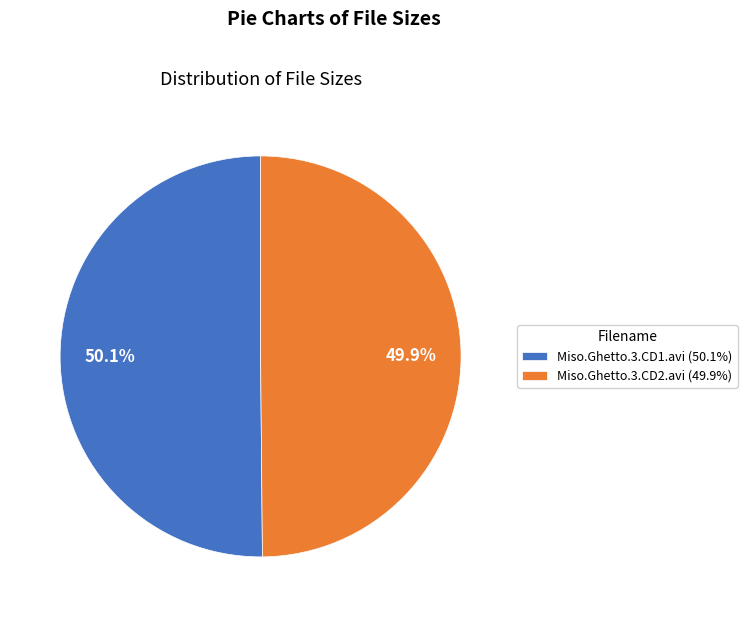

Combined, what portion of the pie is Miso.Ghetto.3.CD1.avi and Miso.Ghetto.3.CD2.avi?

100.0%